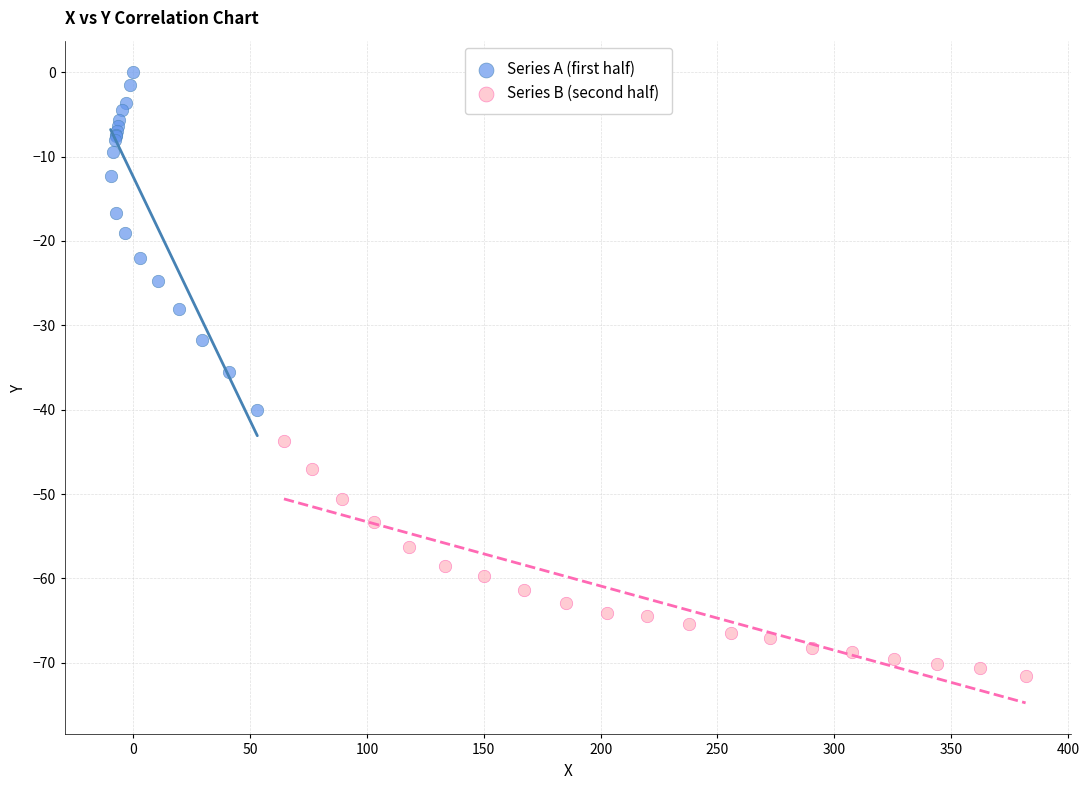

Which series has the widest spread of Y values?

Series A (first half)